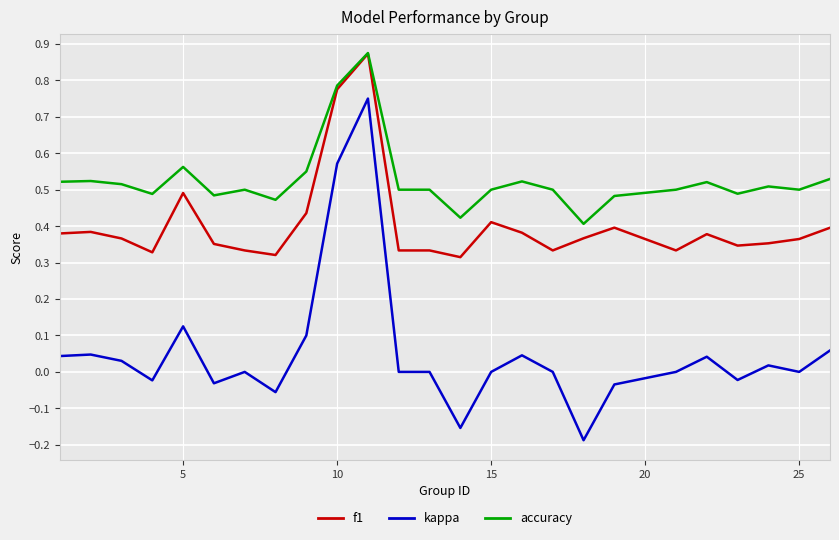

Which series has the widest spread of values?

kappa